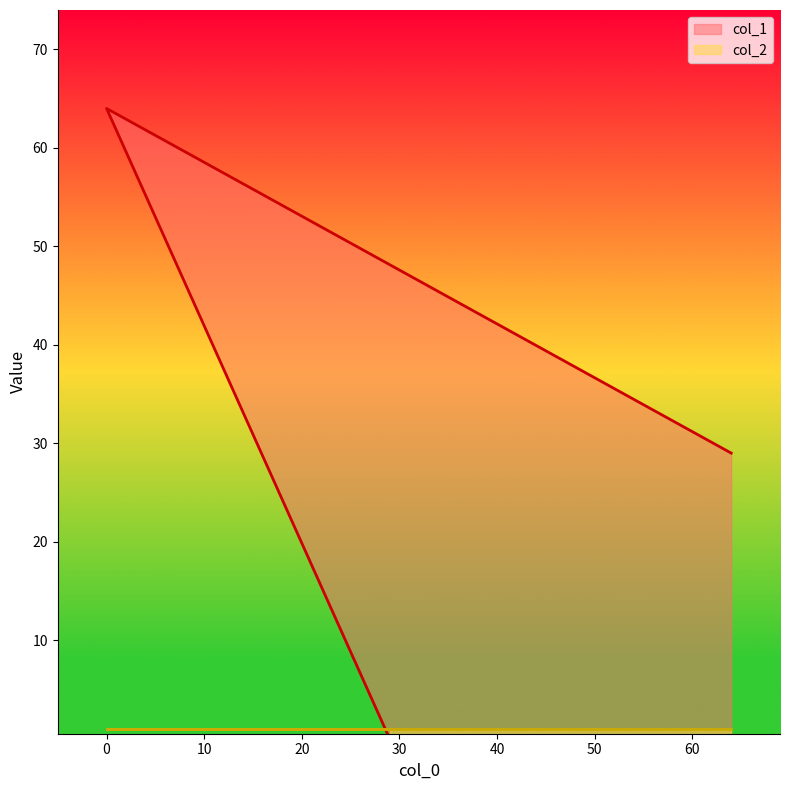

Count the values in the range 0 to 64.

3